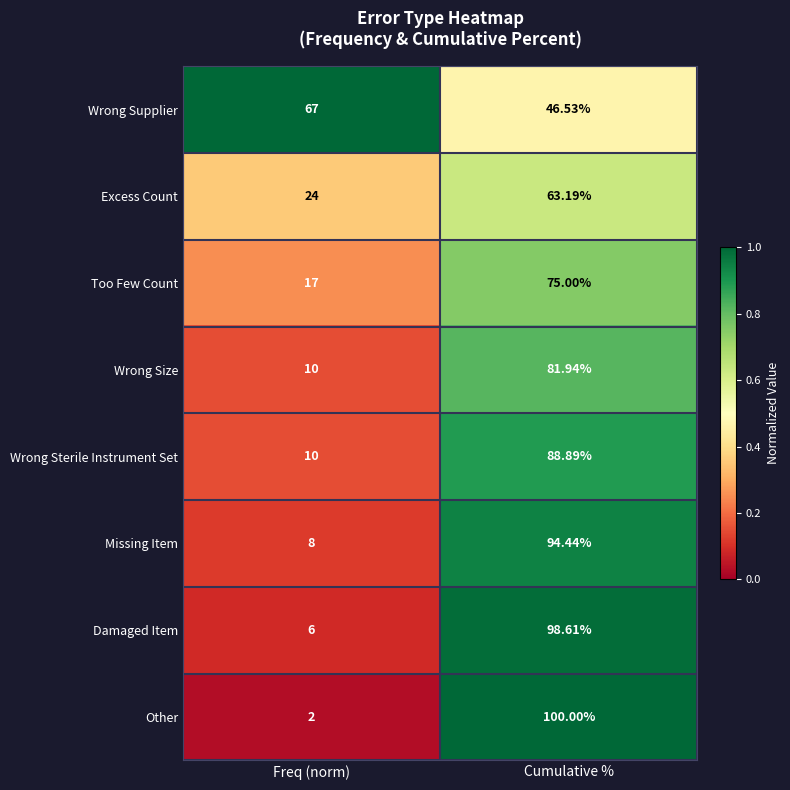

Which series has the largest range (max minus min)?

Other